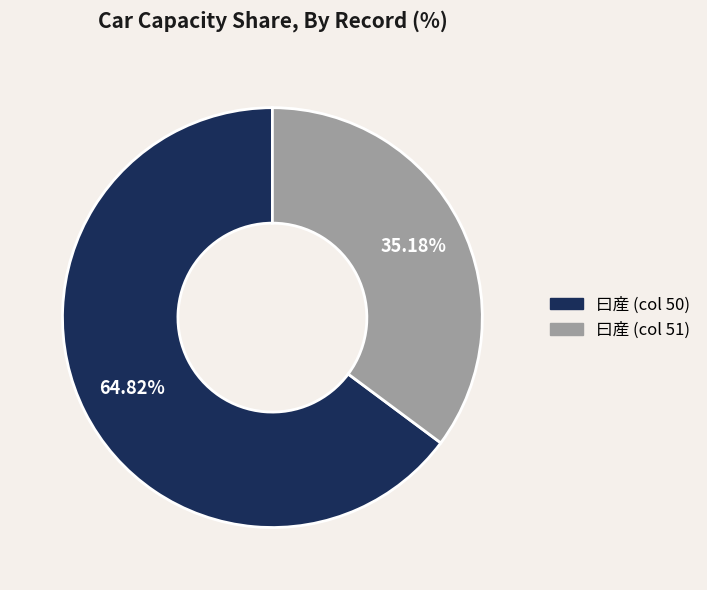

Between 曰産 (col 51) and 曰産 (col 50), which is larger?

曰産 (col 50)